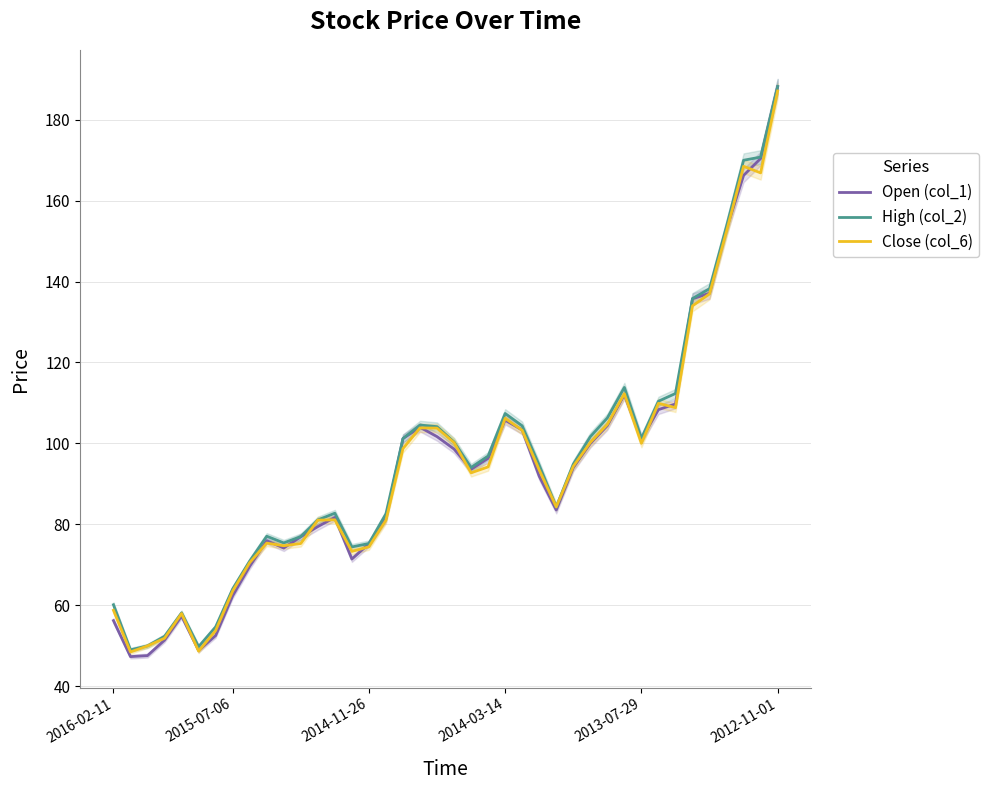

What is the lowest value of the Close (col_6) series?

48.5